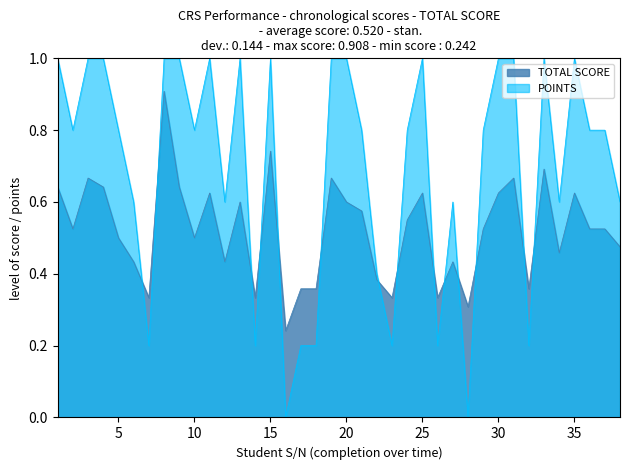

At which category does TOTAL SCORE reach its first local peak?

3